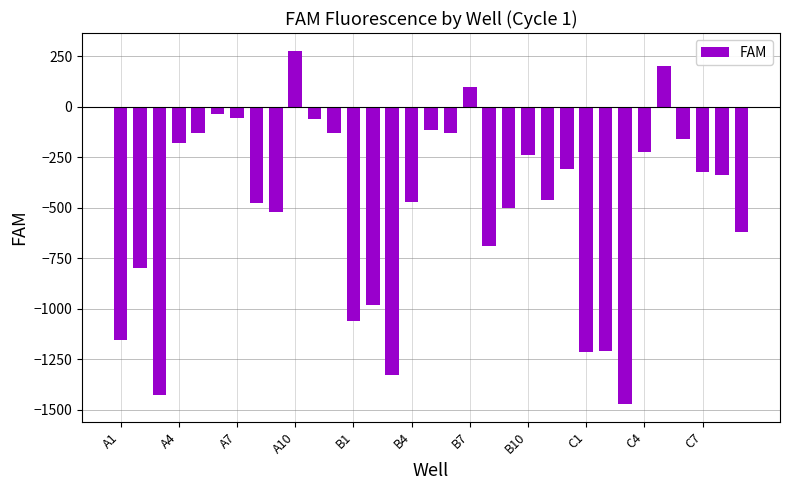

What is the smallest value displayed?

-1472.2